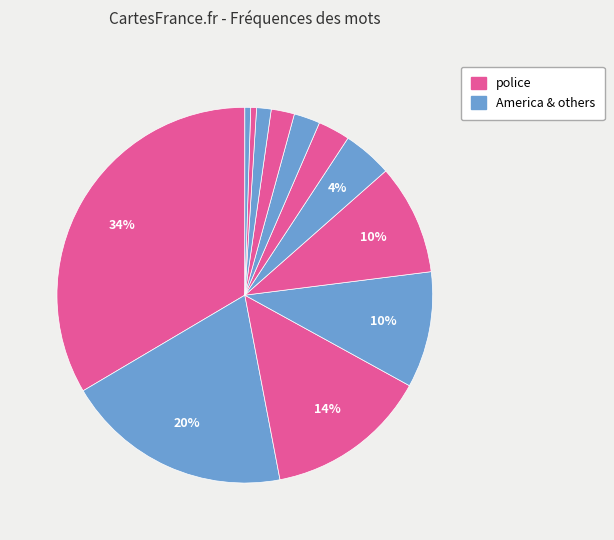

Count the number of slices in the pie.

12